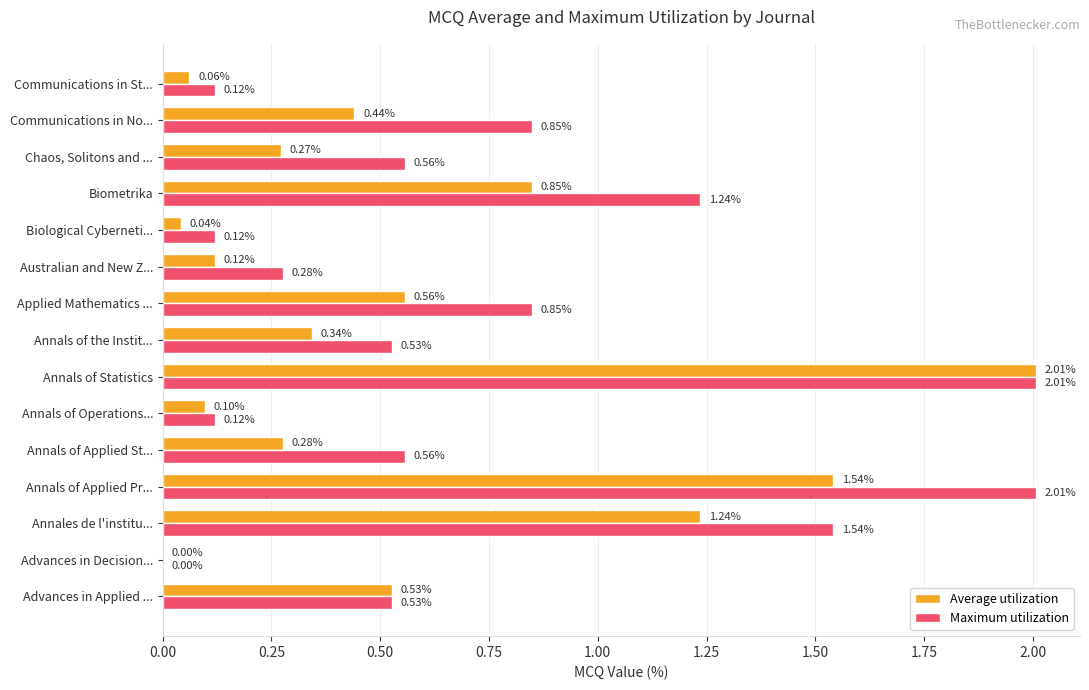

Which series has the largest total across all categories?

Maximum utilization